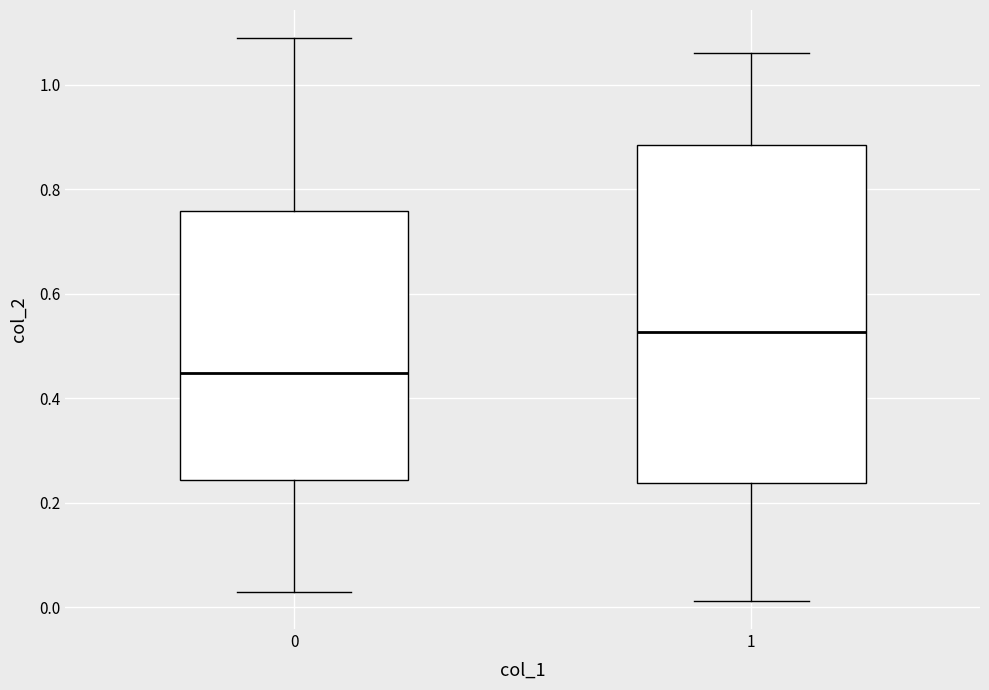

Which box's median line is the highest?

1